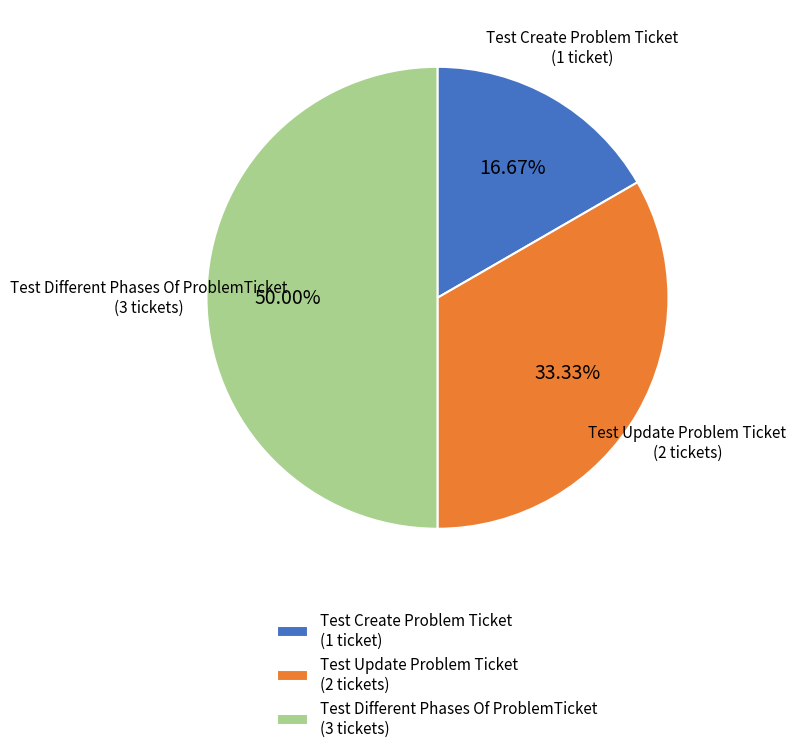

Count the number of slices in the pie.

3